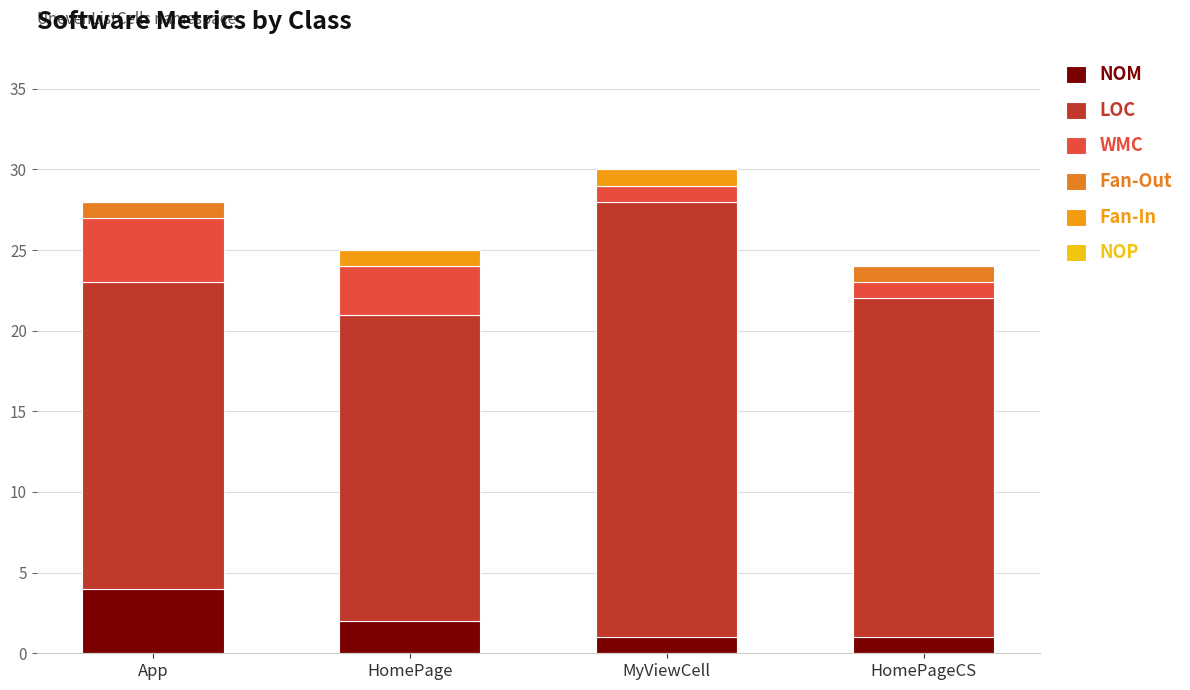

Is it true that NOM equals 1 at HomePageCS?

True